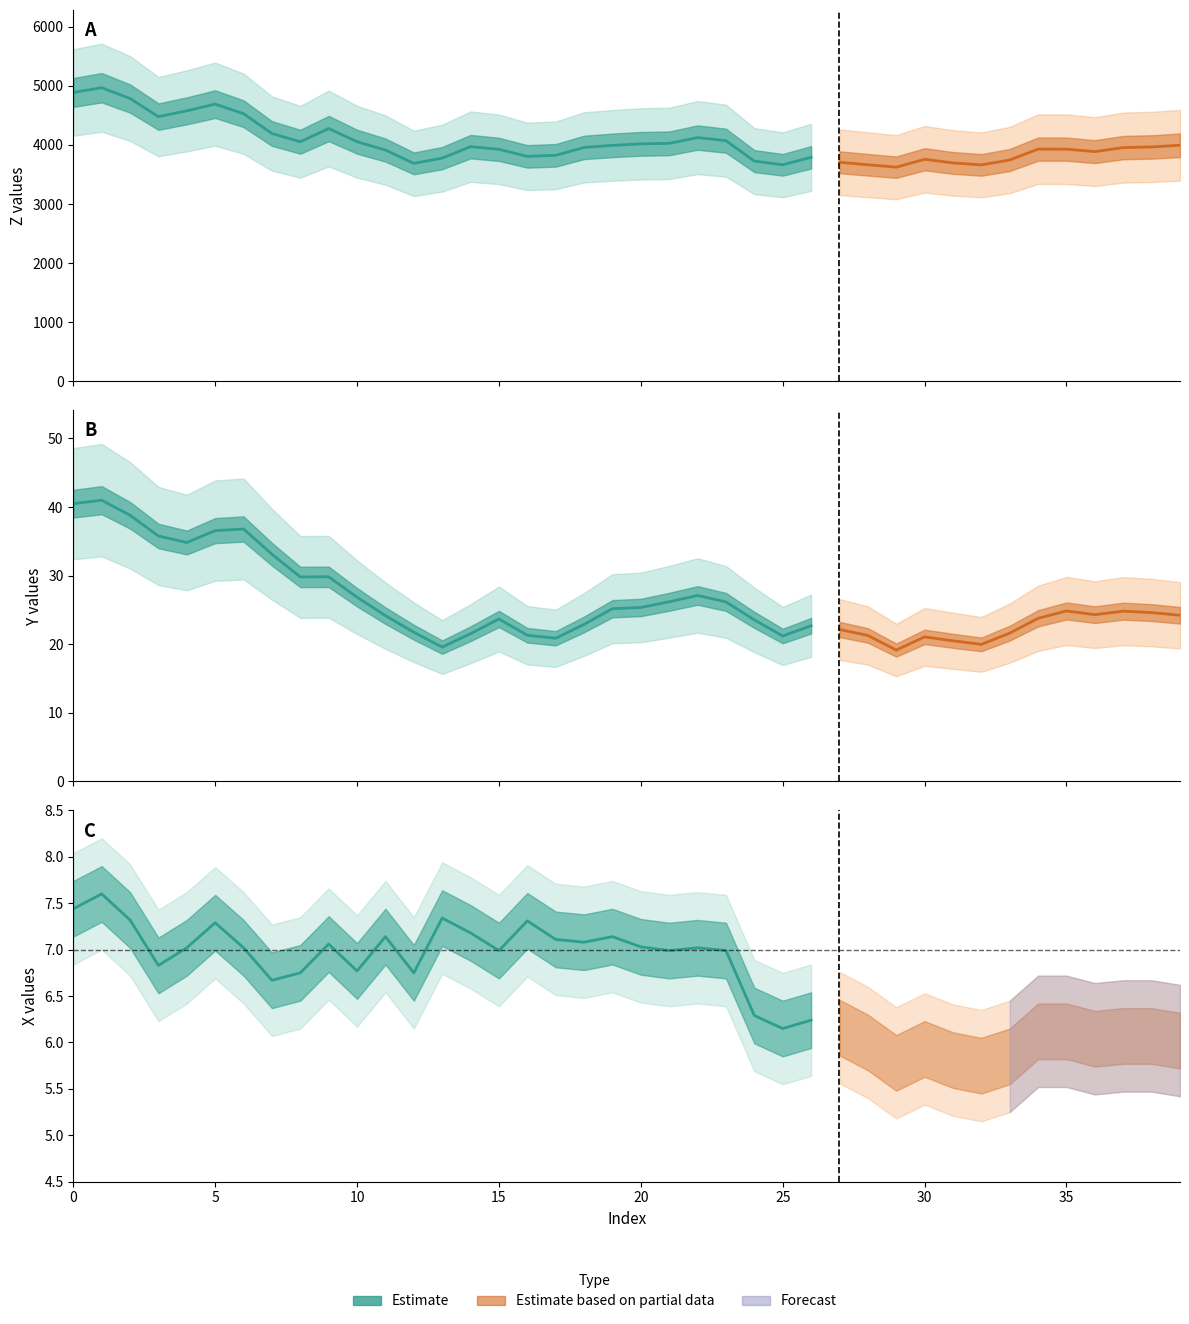

How many lines are shown in the chart?

3